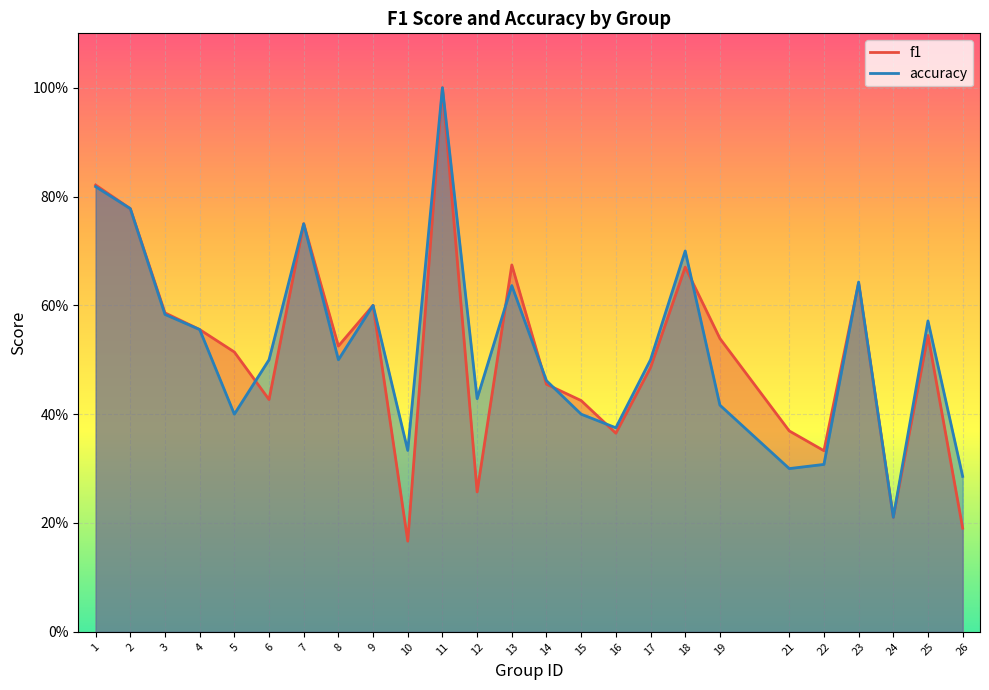

At which label is accuracy closest to 0?

24